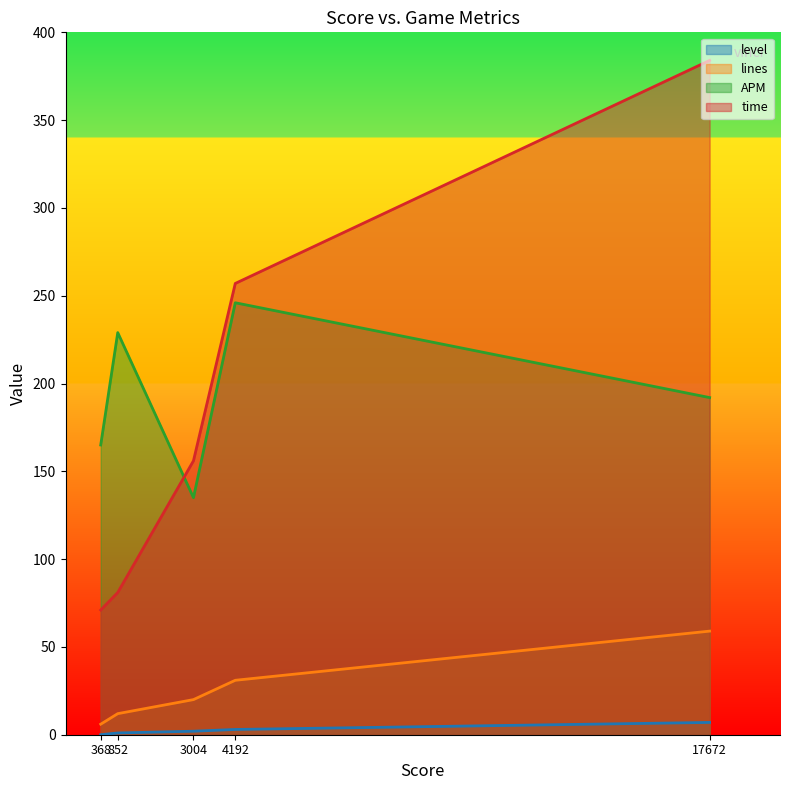

List the labels in order of time value, largest first.

17672, 4192, 3004, 852, 368